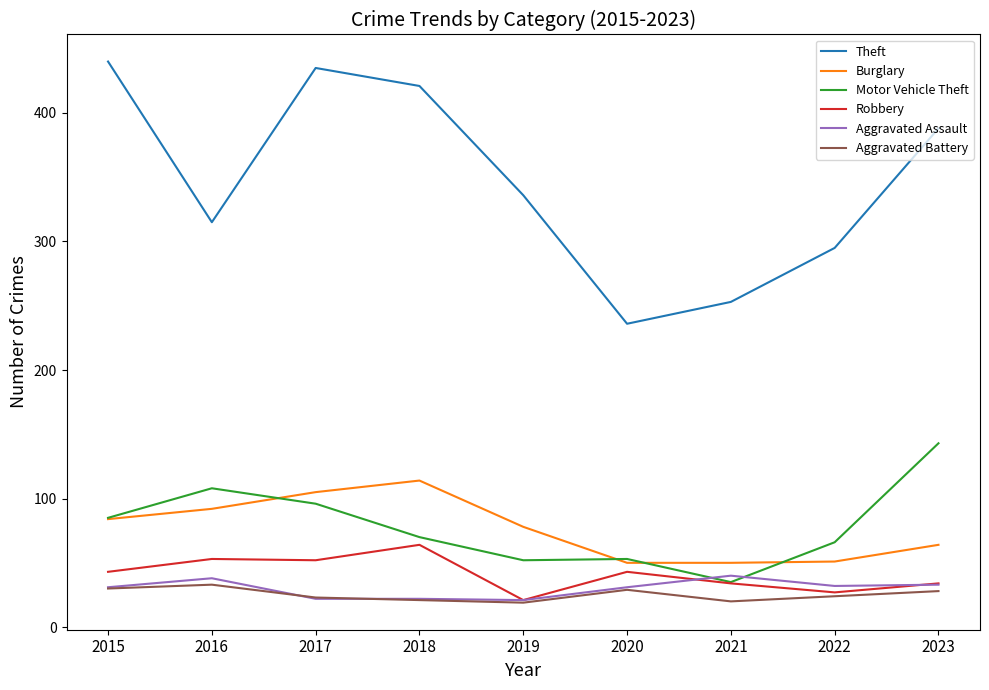

How many lines are shown in the chart?

6